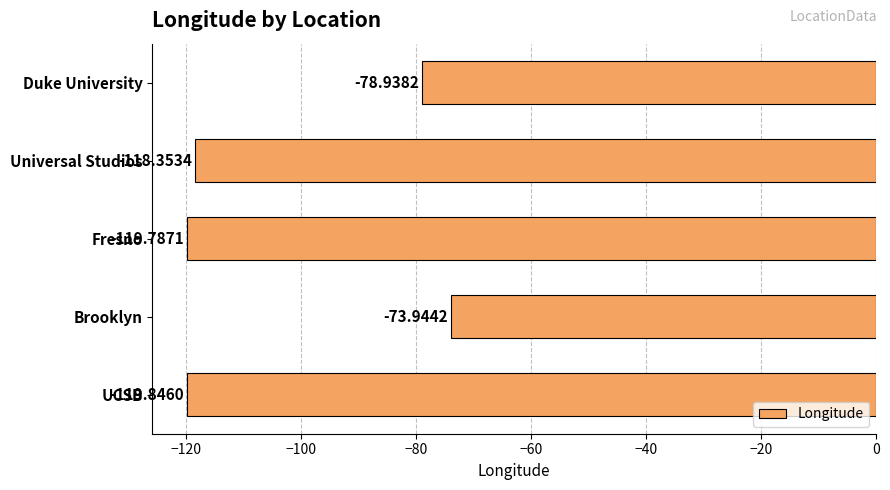

List the labels in order of value, largest first.

Brooklyn, Duke University, Universal Studios, Fresno, UCSB